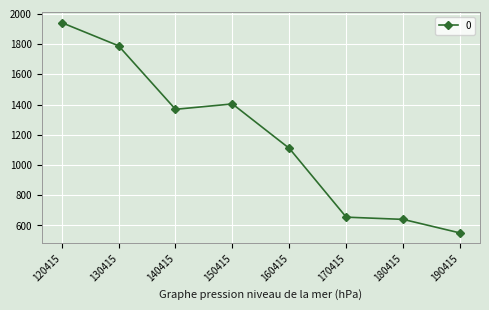

How many data points does each series have?

8